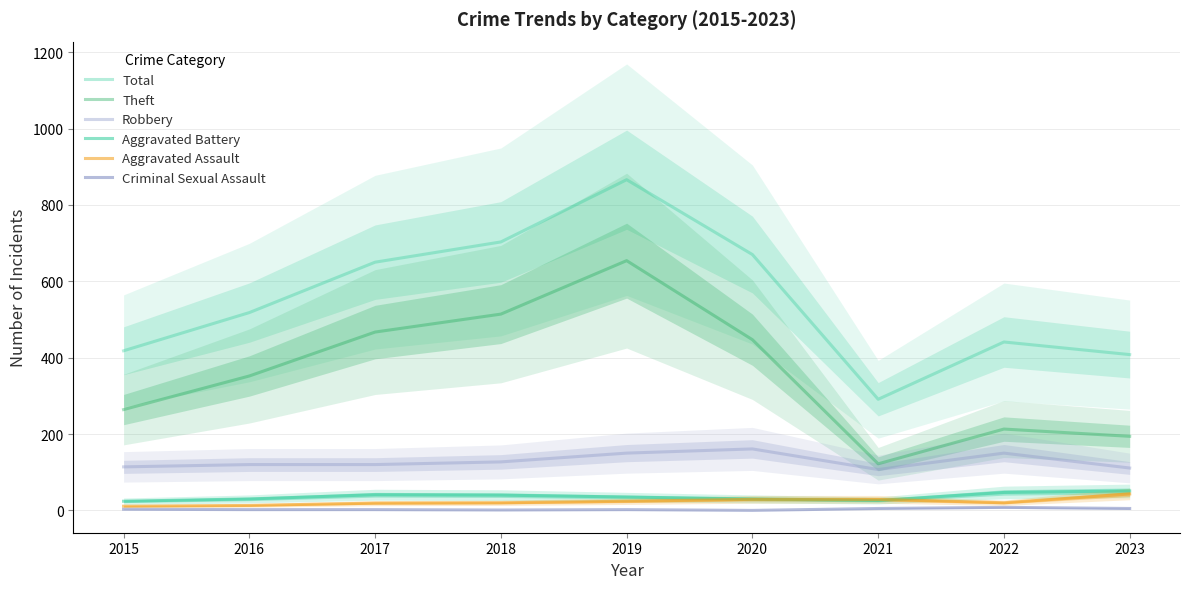

At which label does Aggravated Battery first exceed 35?

2017